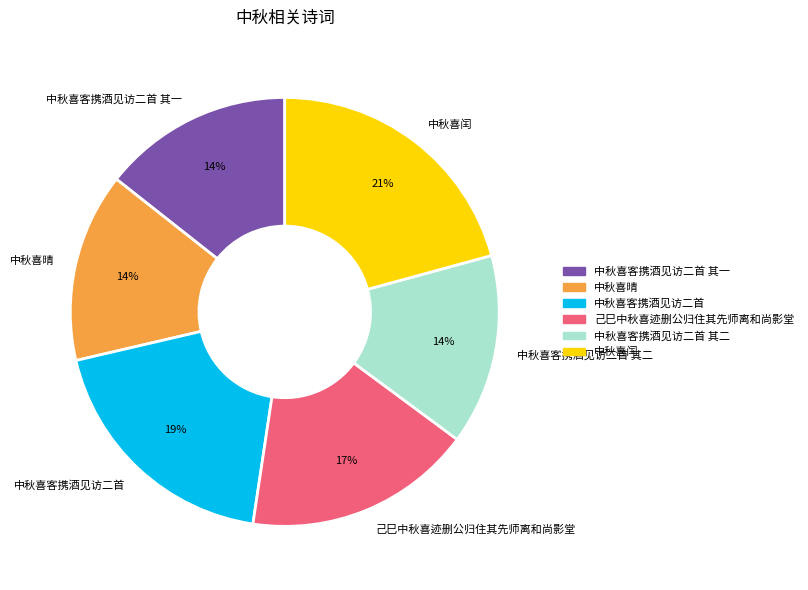

To the nearest percent, what portion does 中秋喜客携酒见访二首 其二 represent?

14%